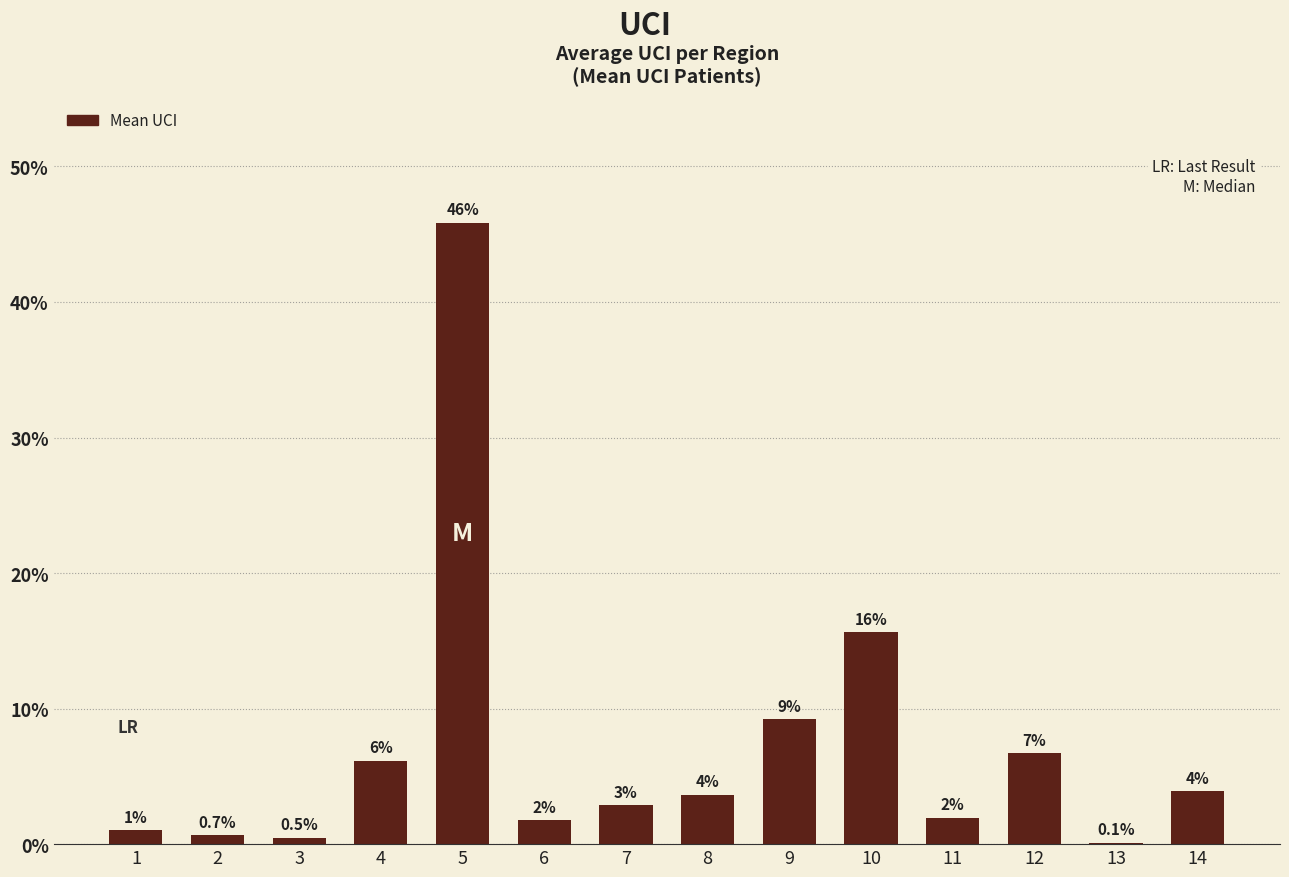

What is the difference between the values at 10 and 9?

0.1